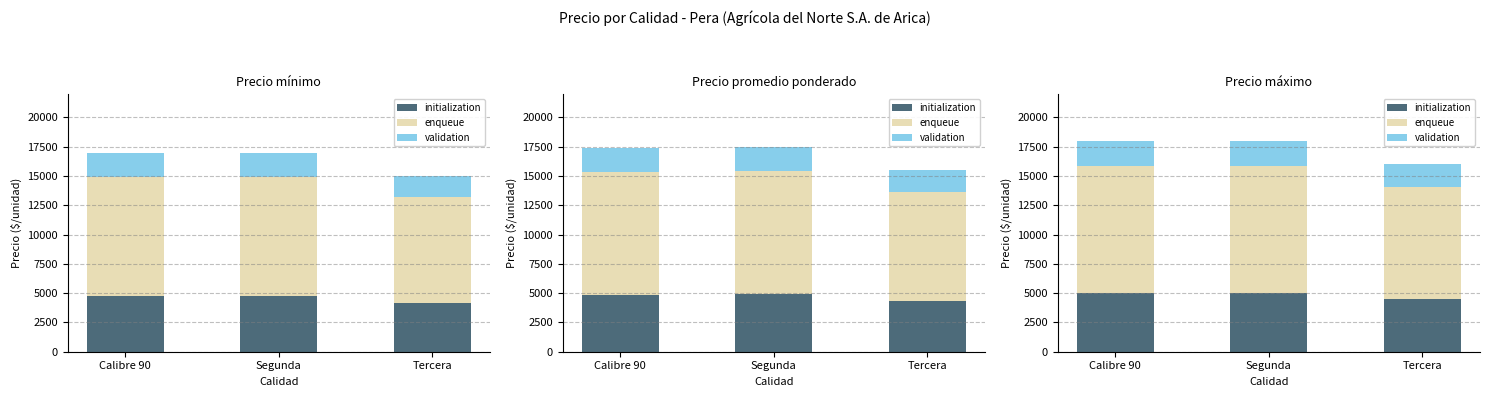

What is the approximate value of initialization at Tercera?

4480.0